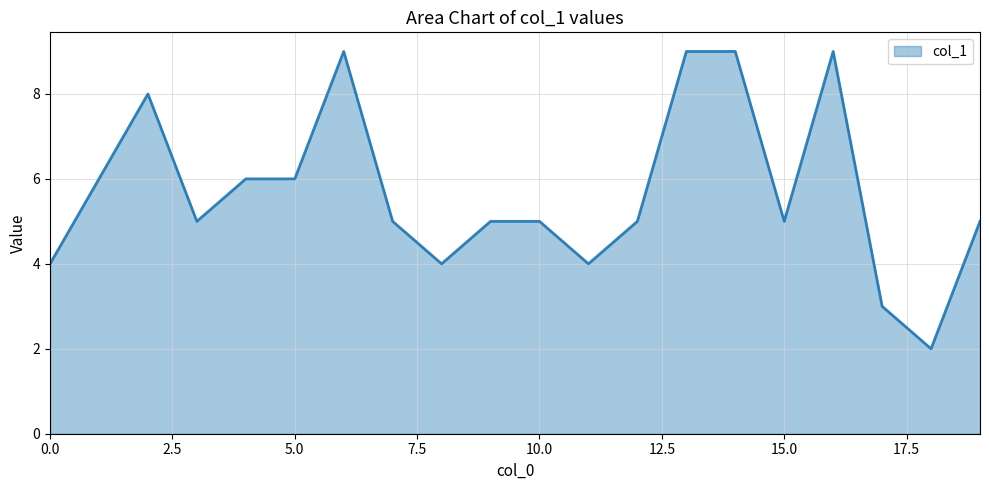

What is the greatest value displayed?

9